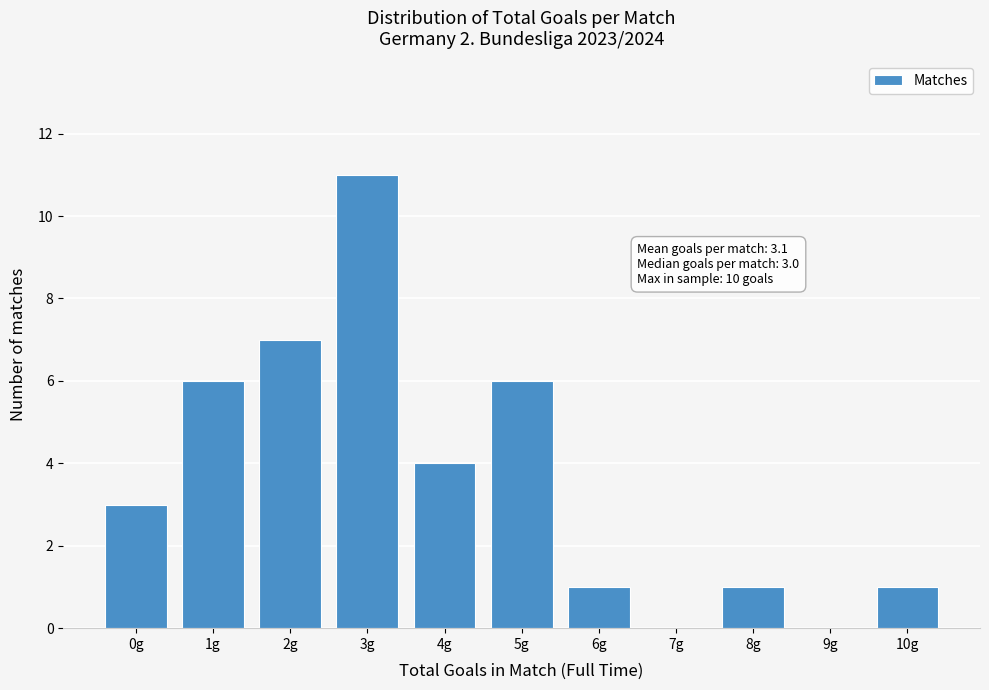

Reading left to right, extract all data points from this chart.

0g=3	1g=6	2g=7	3g=11	4g=4	5g=6	6g=1	7g=0	8g=1	9g=0	10g=1